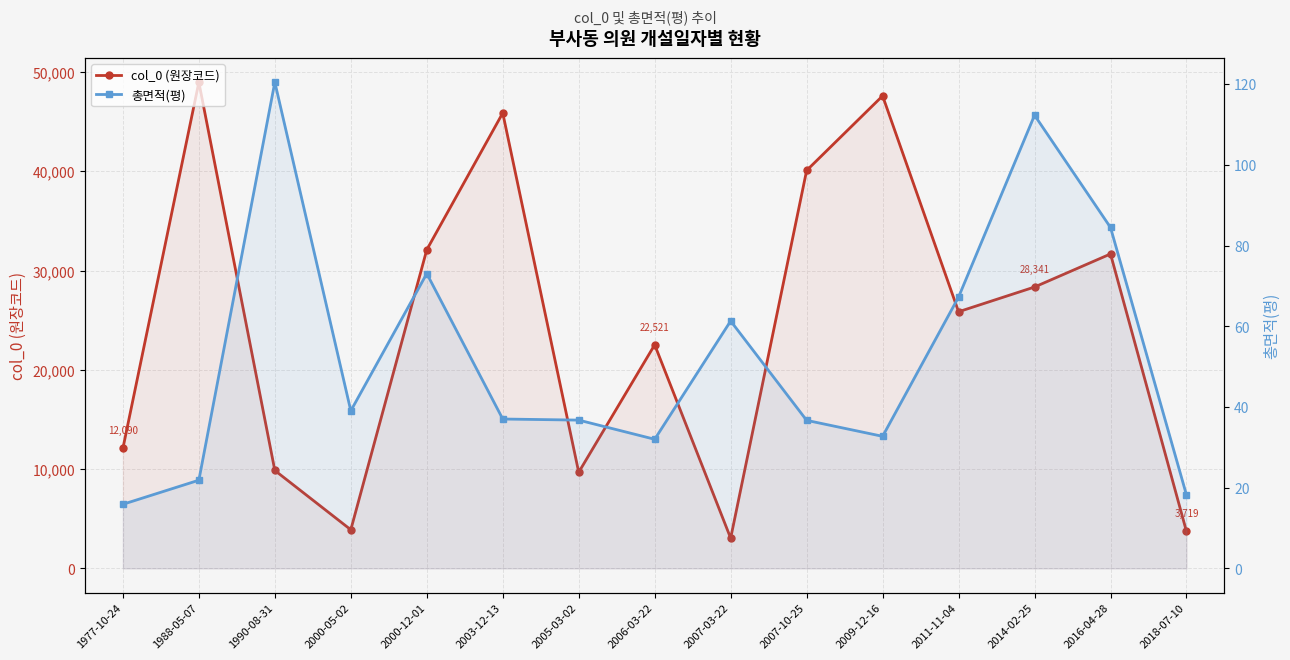

How many data points in col_0 (원장코드) are above 25850?

7